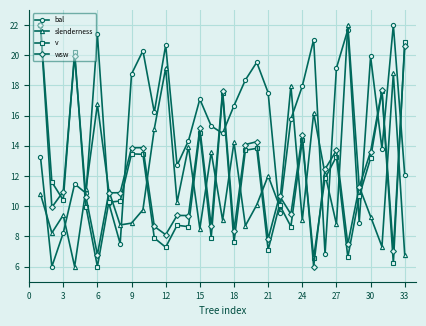

After their last crossing, which series has the higher values: wsw or v?

v